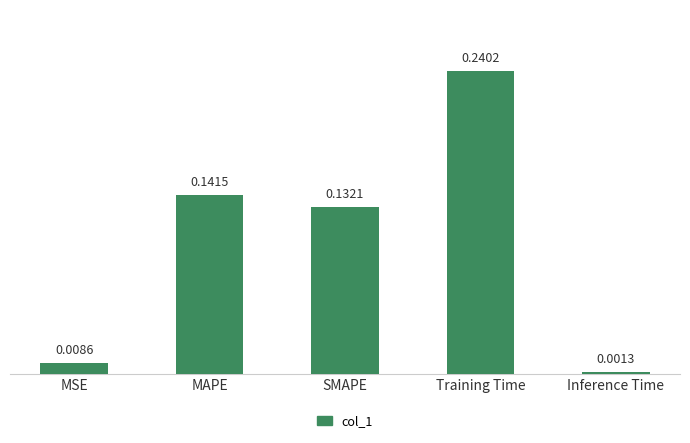

Between MAPE and SMAPE, which is larger?

MAPE